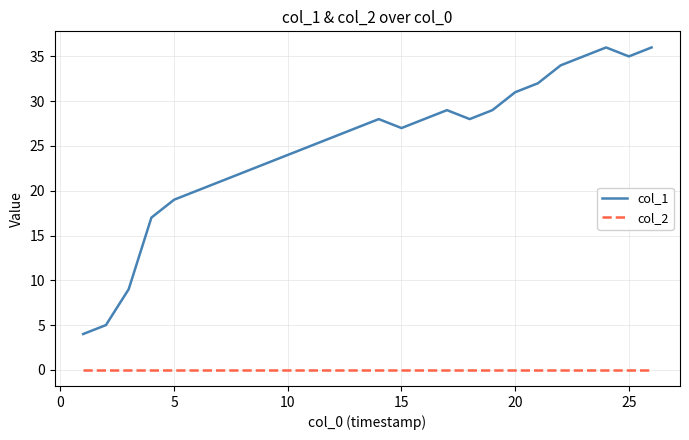

Reading right to left, what are all the values shown in this chart?

col_1: 36	35	36	35	34	32	31	29	28	29	28	27	28	27	26	25	24	23	22	21	20	19	17	9	5	4
col_2: 0	0	0	0	0	0	0	0	0	0	0	0	0	0	0	0	0	0	0	0	0	0	0	0	0	0